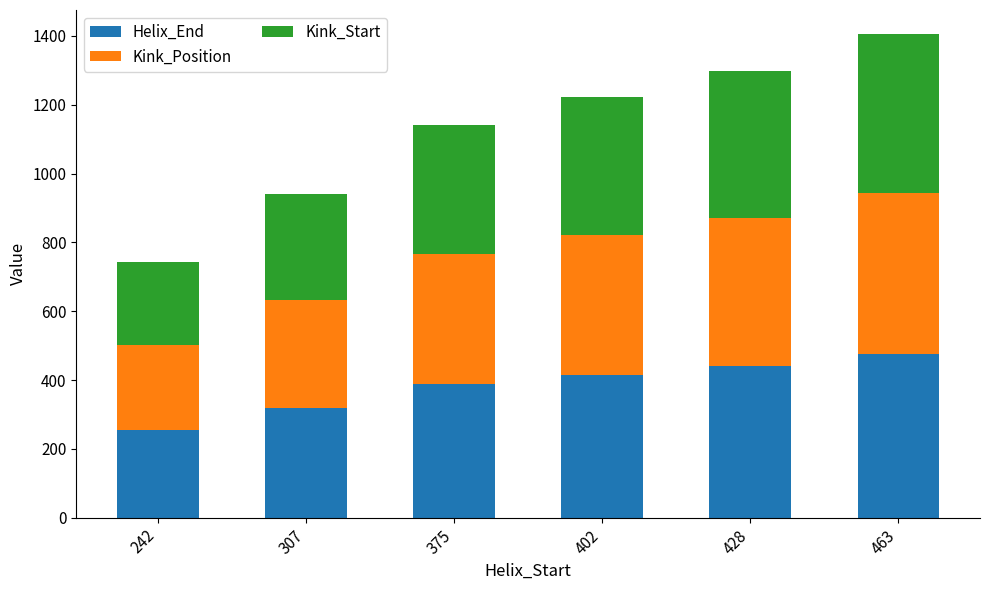

Reading left to right, transcribe the values for Helix_End.

254	319	387	414	440	475